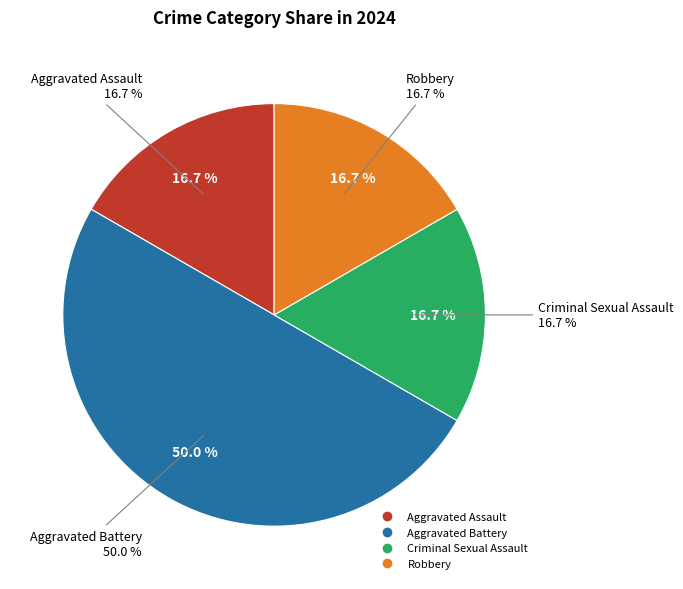

True or false: Criminal Sexual Assault accounts for 29% of the total.

False